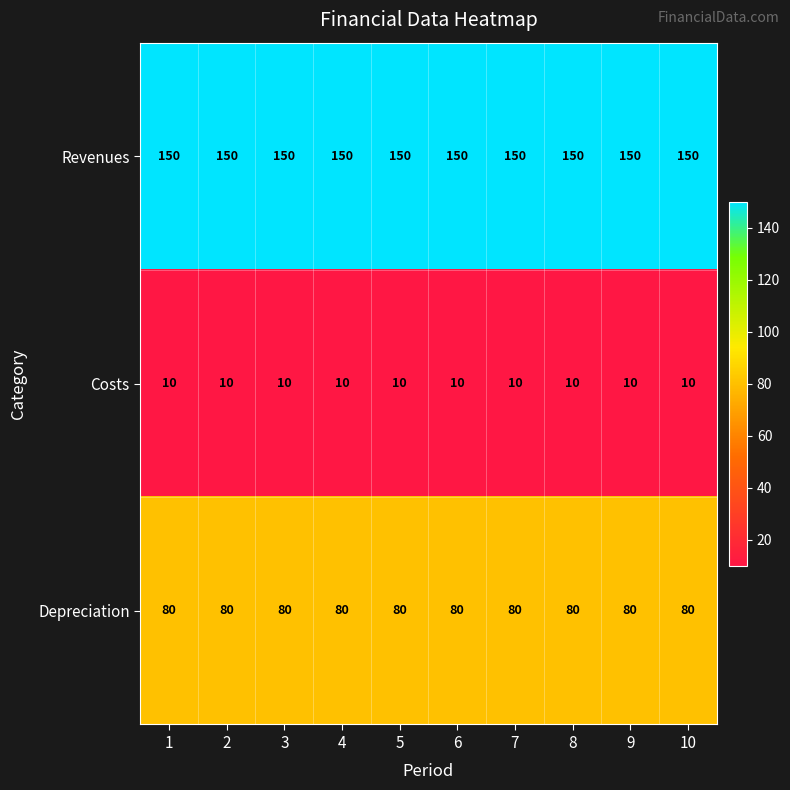

True or false: Depreciation has a value of 80 at 2.

True